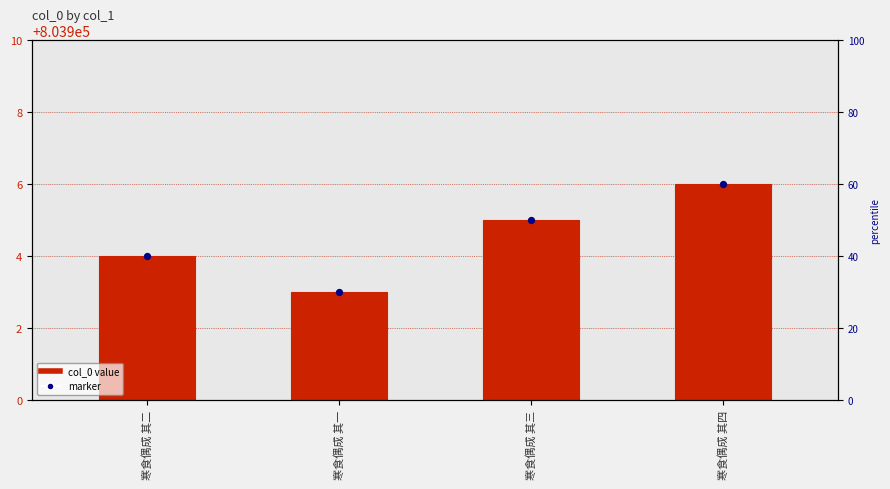

Which has a higher value, 寒食偶成 其一 or 寒食偶成 其三?

寒食偶成 其三